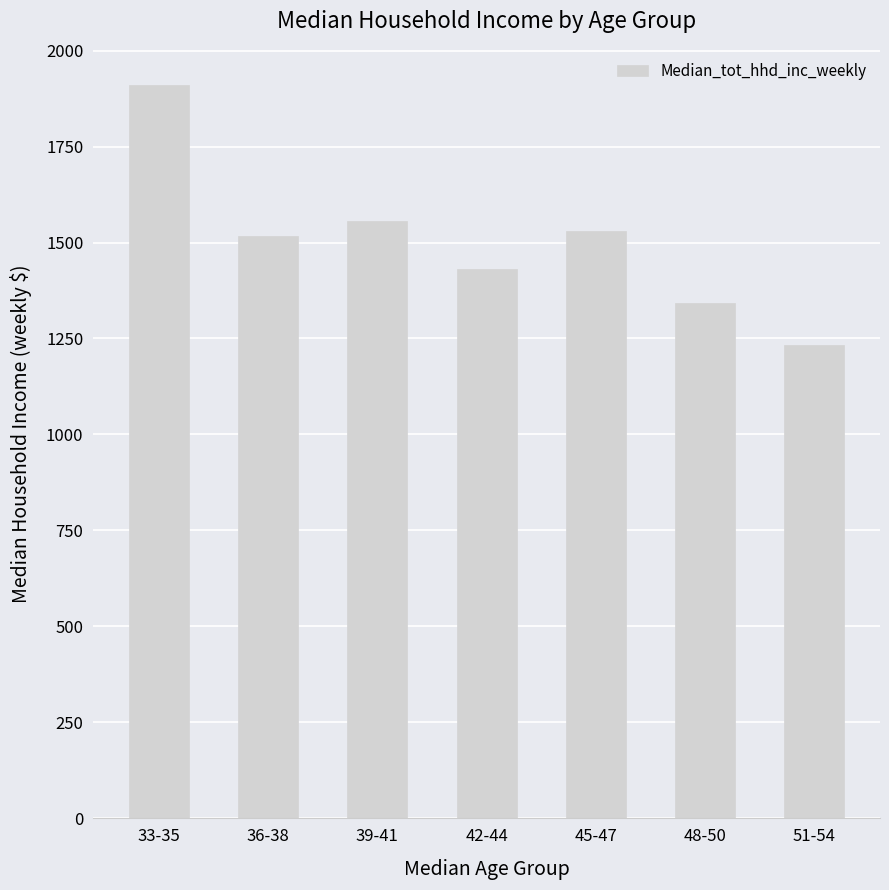

Reading left to right, transcribe all the data shown in this chart.

33-35=1909	36-38=1516	39-41=1555	42-44=1430	45-47=1531	48-50=1343	51-54=1232